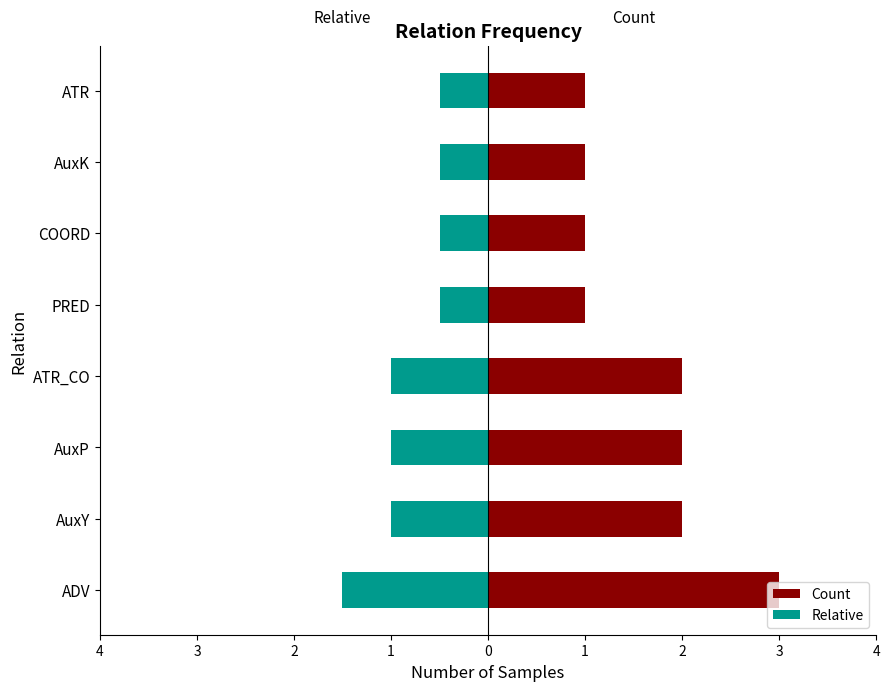

What is the average value of the Count series?

1.6